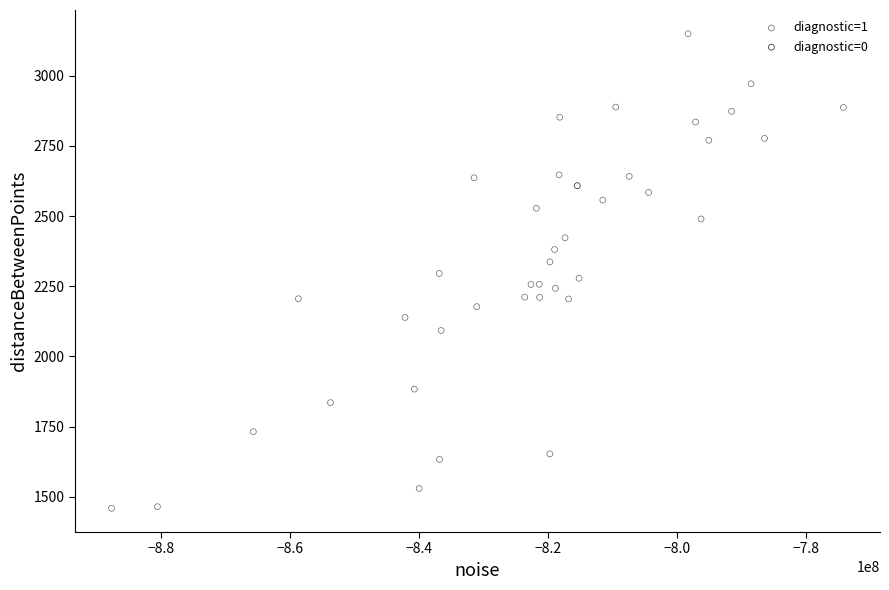

What are all the series names shown in the legend?

diagnostic=1, diagnostic=0